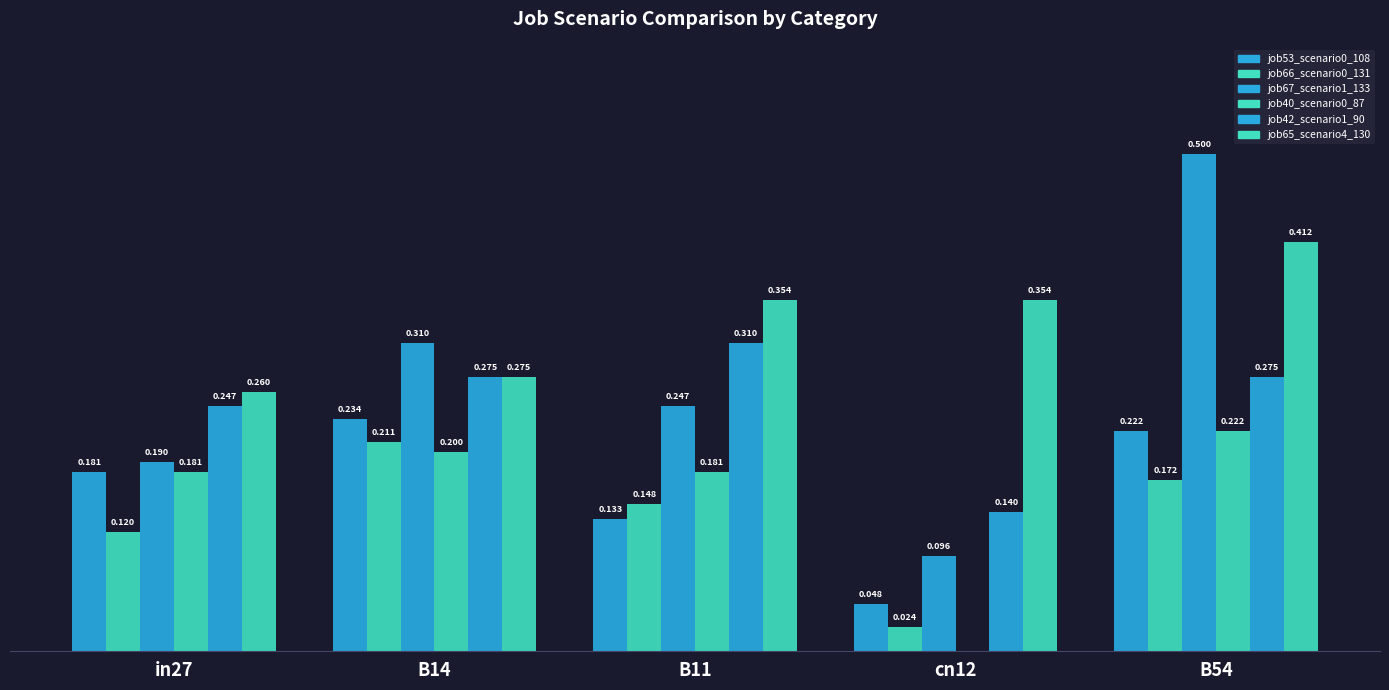

Are the bars horizontal?

No